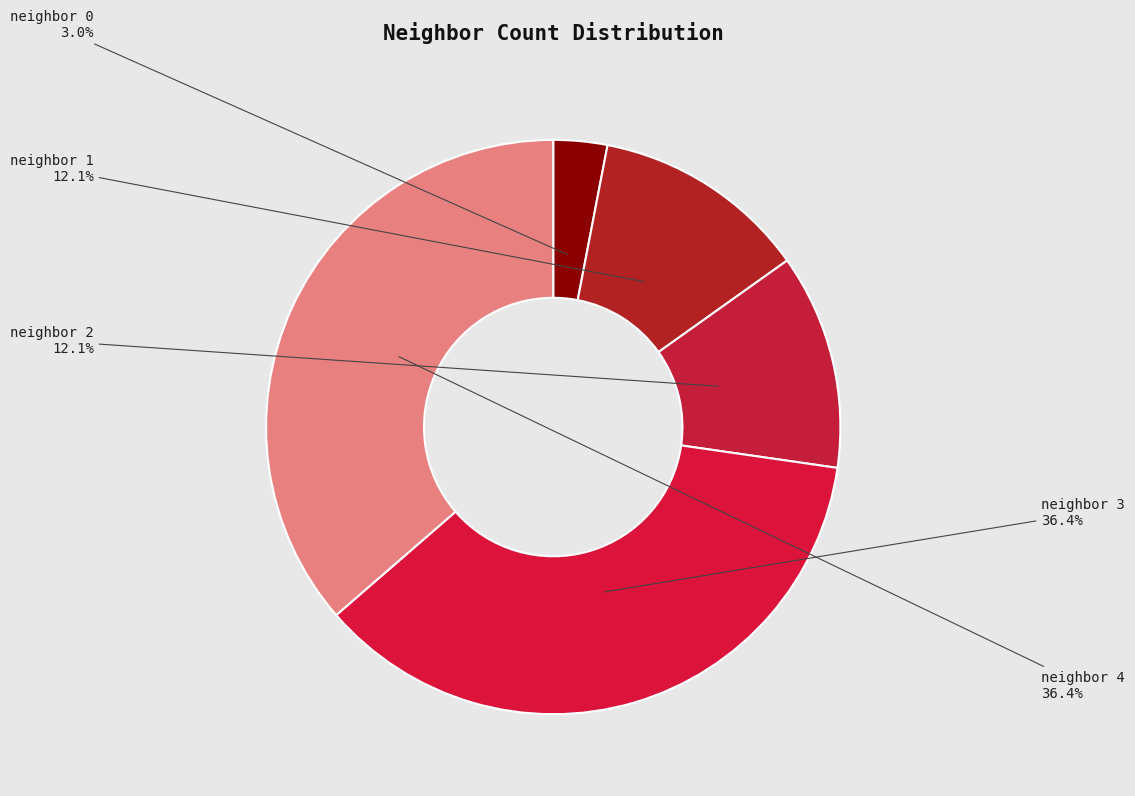

Combined, what portion of the pie is neighbor 4 and neighbor 1?

48.5%